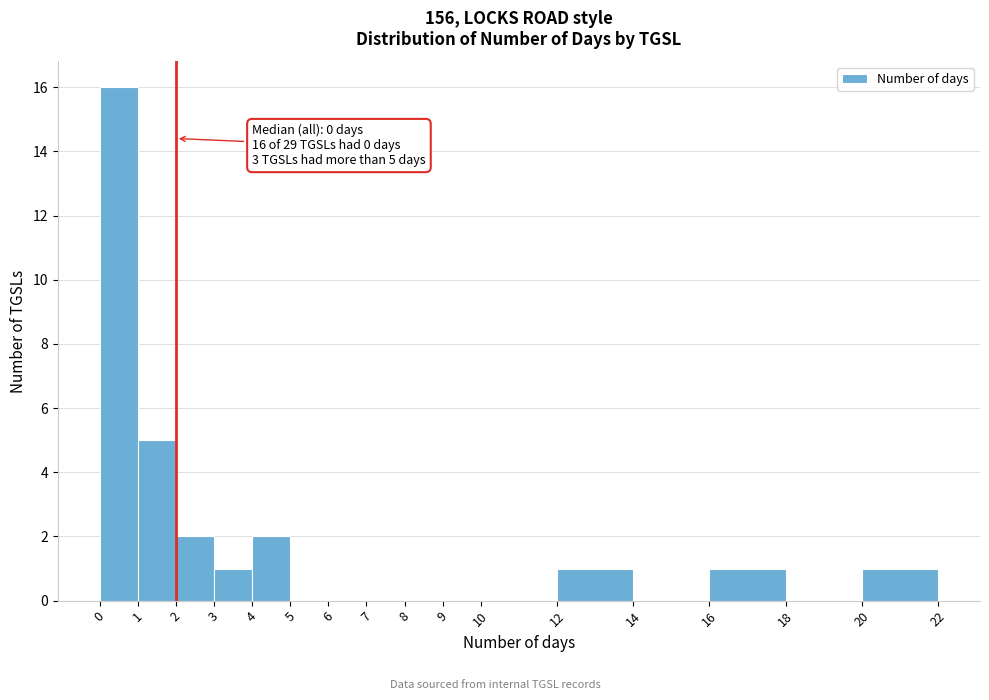

Over which range of the x-axis is the bar tallest?

0 to 1